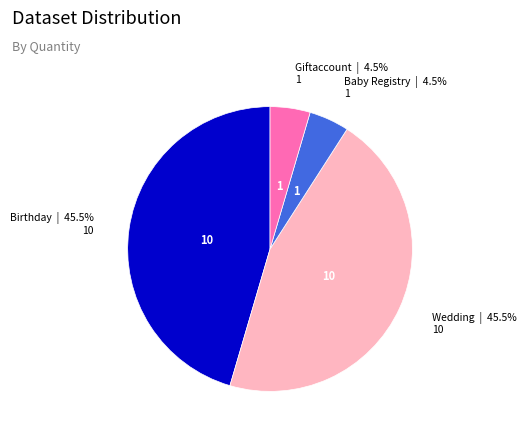

How much of the chart is everything except Birthday?

54.5%